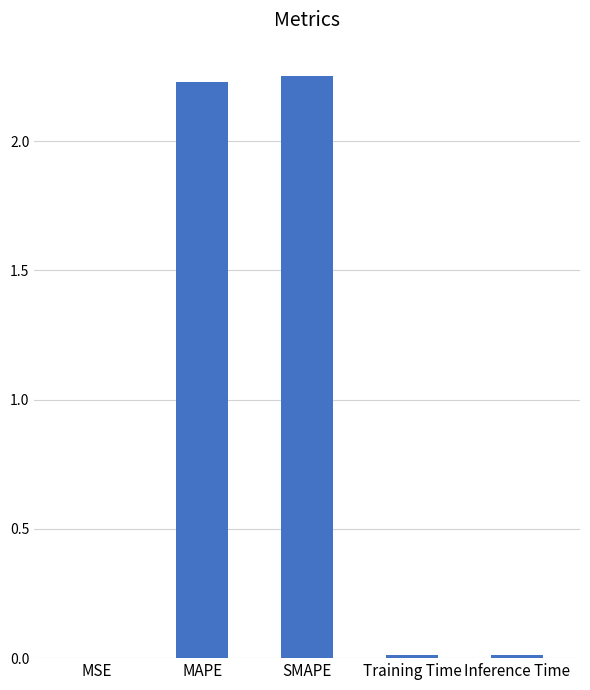

What is the sum of all values?

4.5